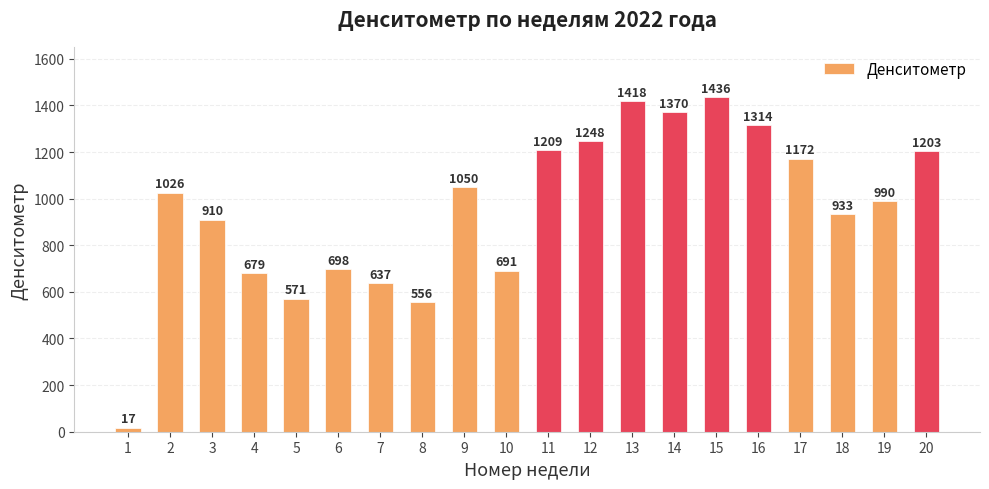

True or false: the data shows 315 at 18.

False